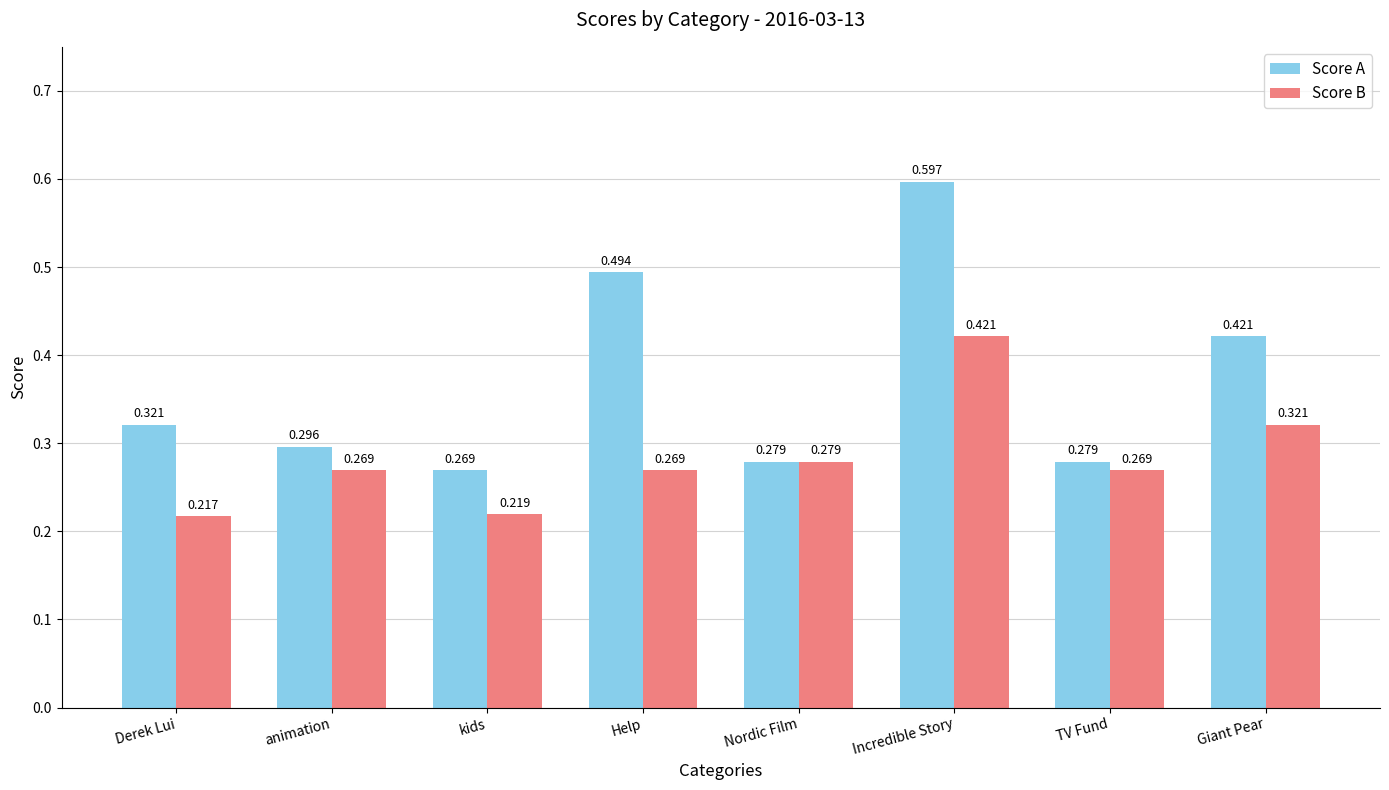

True or false: Score A has a value of 0.4 at TV Fund.

False